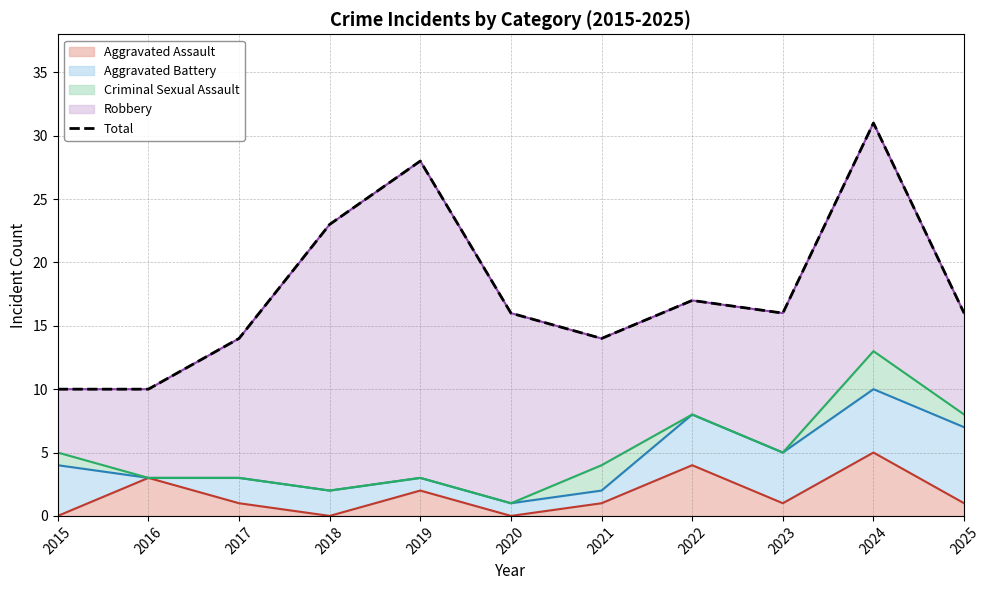

Read the value at 2024, to the nearest 10.

30